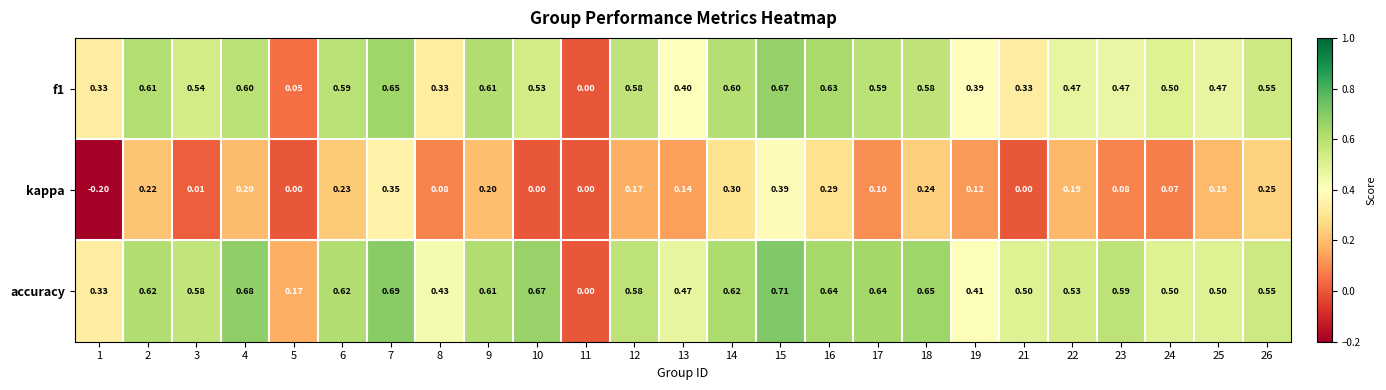

Which series has the largest range (max minus min)?

accuracy